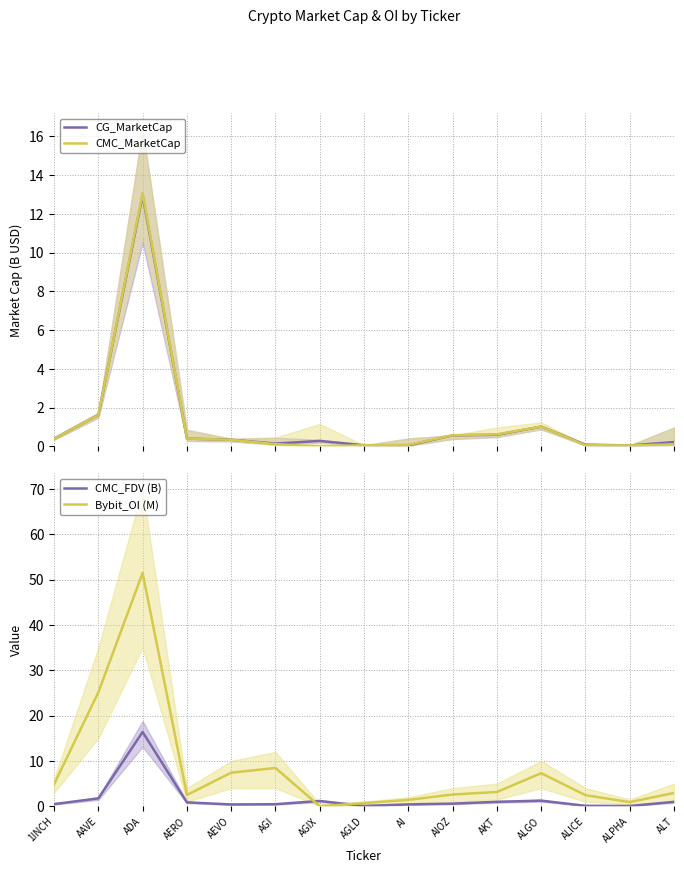

Reading left to right, list all the values displayed in this chart.

CG_MarketCap: 0.4	1.6	13.0	0.4	0.3	0.1	0.3	0.1	0.1	0.6	0.6	1.0	0.1	0.1	0.2
CMC_MarketCap: 0.4	1.6	13.1	0.4	0.3	0.1	0.0	0.1	0.1	0.6	0.6	1.0	0.1	0.1	0.1
CMC_FDV (B): 0.5	1.7	16.4	0.9	0.4	0.5	1.2	0.1	0.4	0.6	1.0	1.2	0.1	0.1	1.0
Bybit_OI (M): 4.8	25.1	51.5	2.5	7.4	8.5	0.0	0.7	1.4	2.6	3.1	7.3	2.4	0.9	2.9